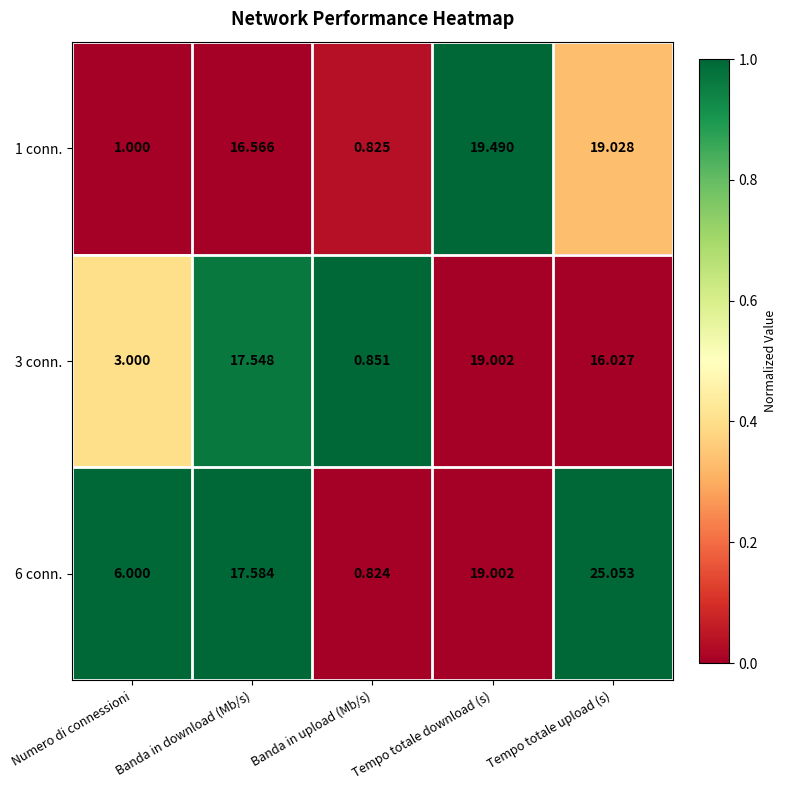

Which series has the widest spread of values?

6 conn.